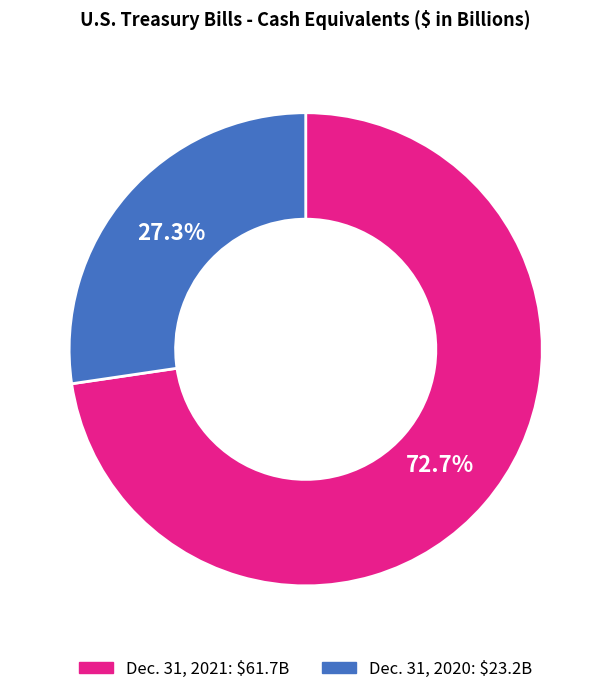

Does any single category account for the majority?

Yes